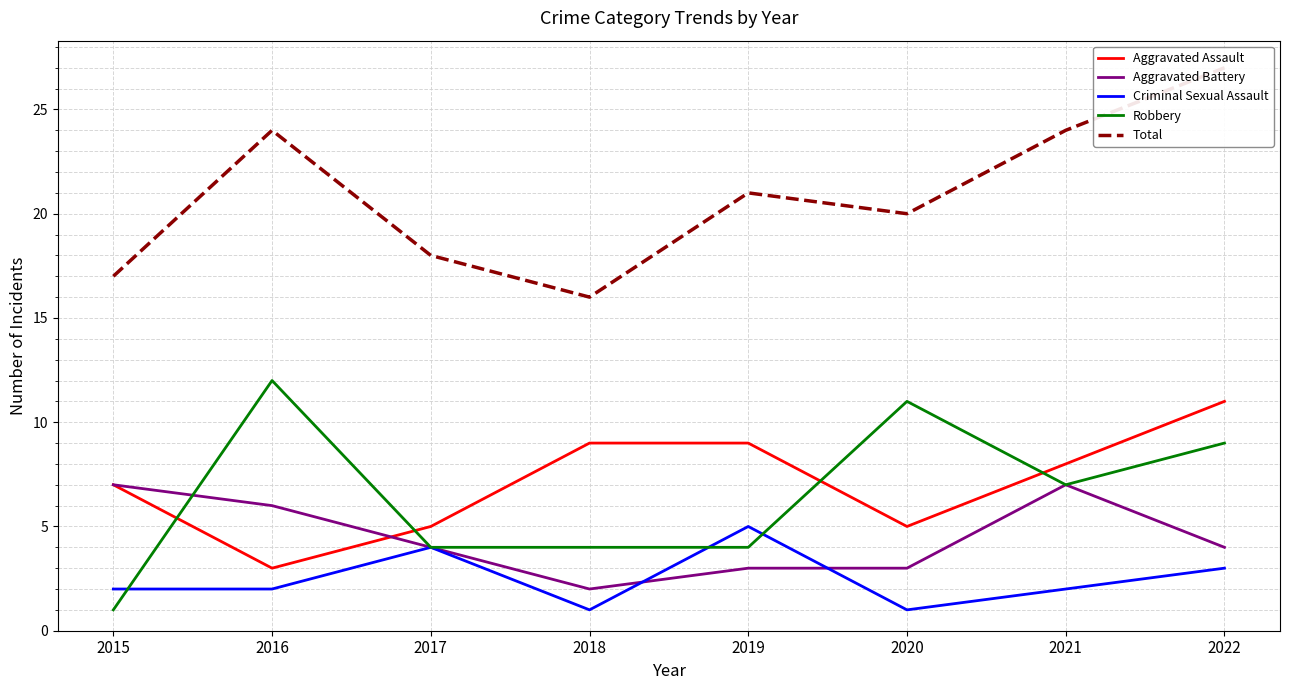

True or false: Total and Criminal Sexual Assault cross at least once.

False